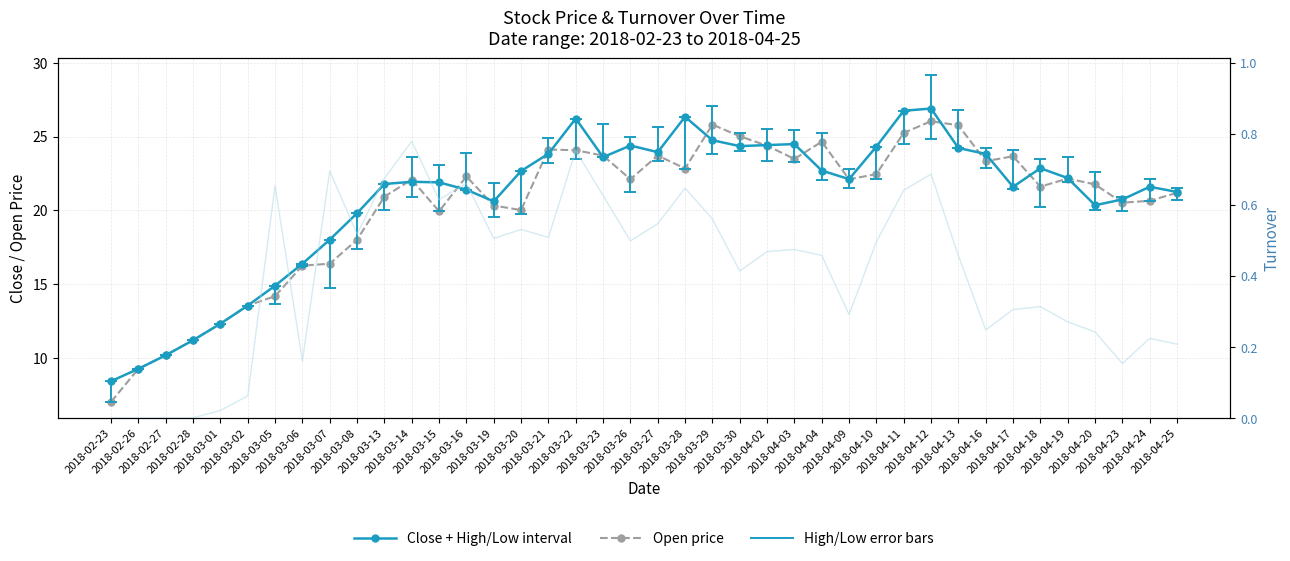

Rank the series at 2018-03-13 from highest to lowest value.

Open price, Turnover